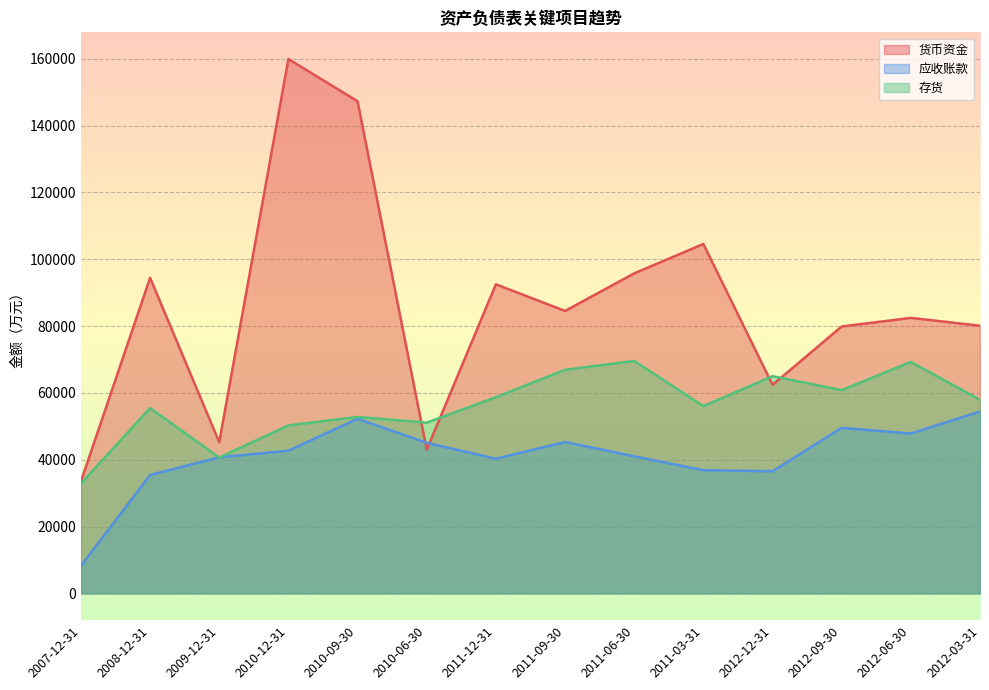

Rank the categories by 存货 value from highest to lowest.

2011-06-30, 2012-06-30, 2011-09-30, 2012-12-31, 2012-09-30, 2011-12-31, 2012-03-31, 2011-03-31, 2008-12-31, 2010-09-30, 2010-06-30, 2010-12-31, 2009-12-31, 2007-12-31